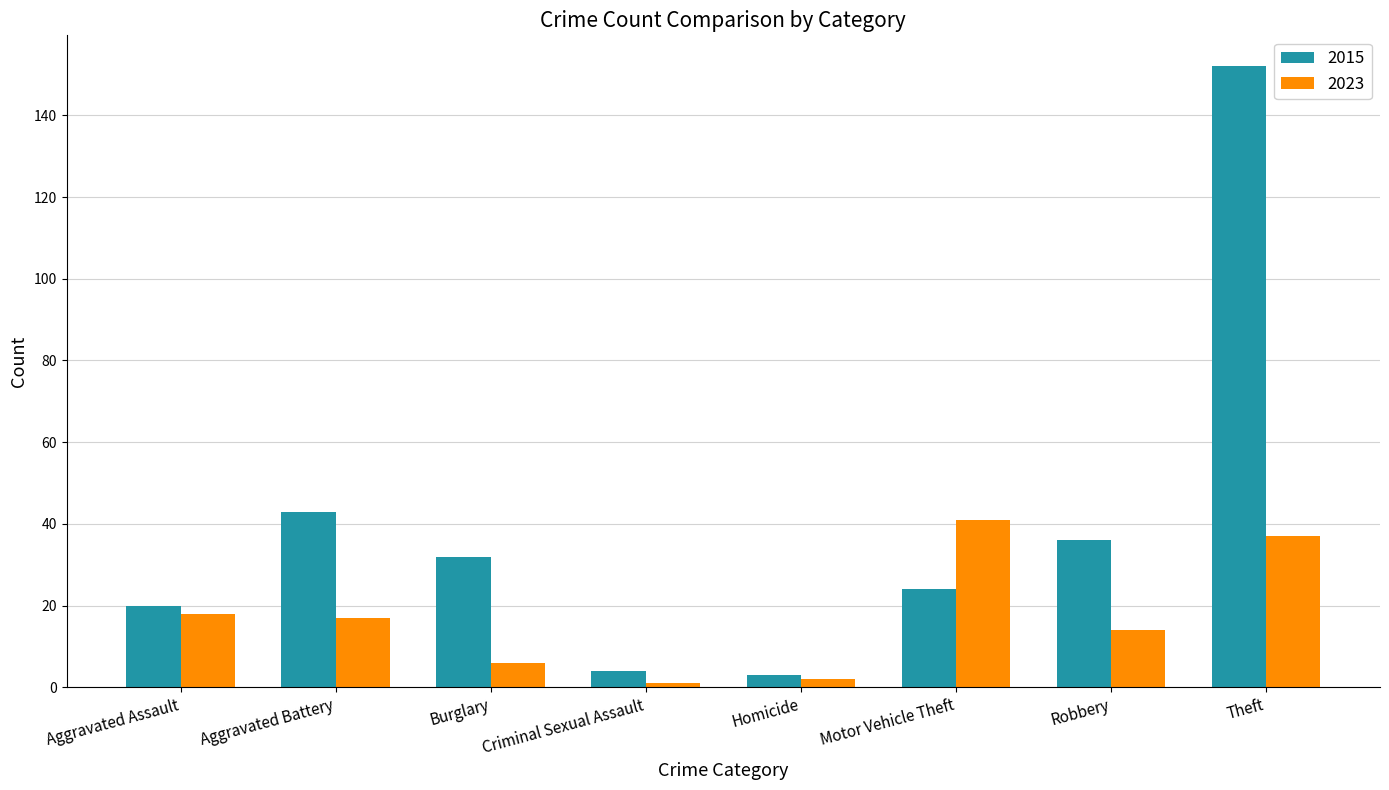

Between Aggravated Assault and Theft, which series saw the biggest shift?

2015